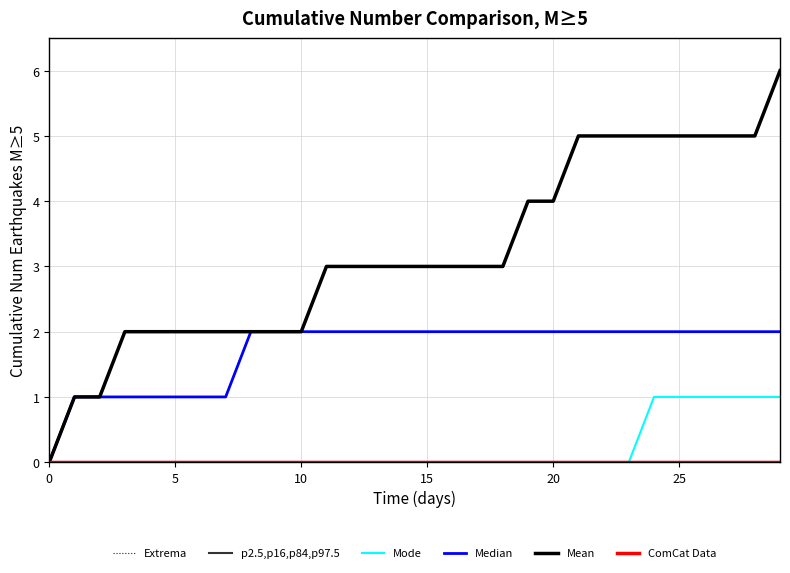

Is this an area chart (filled region under the line)?

No